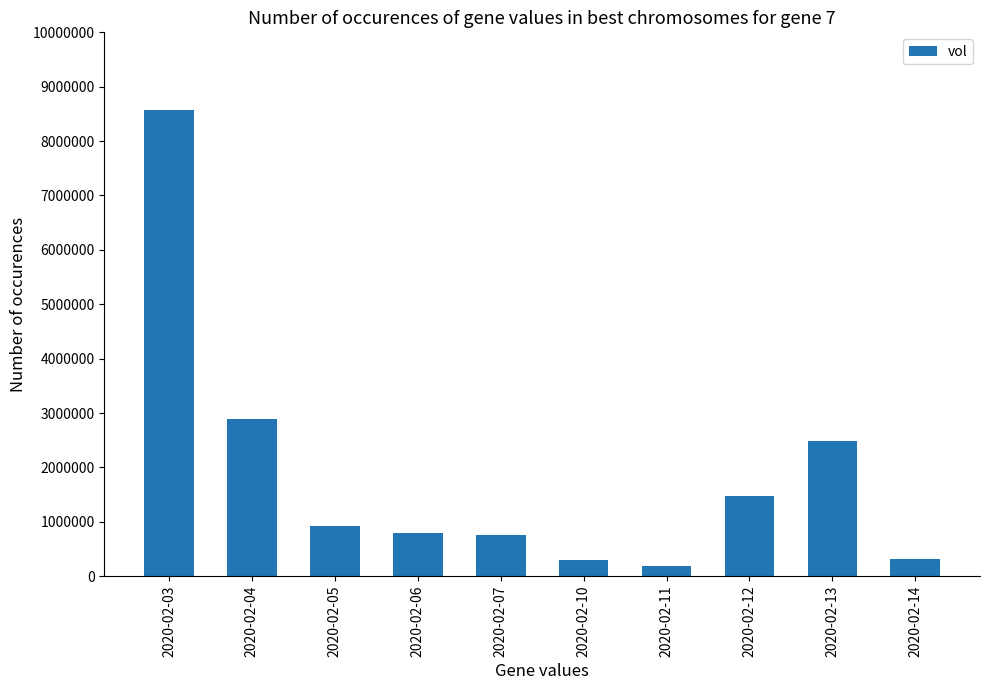

What is the difference between the values at 2020-02-12 and 2020-02-06?

668300